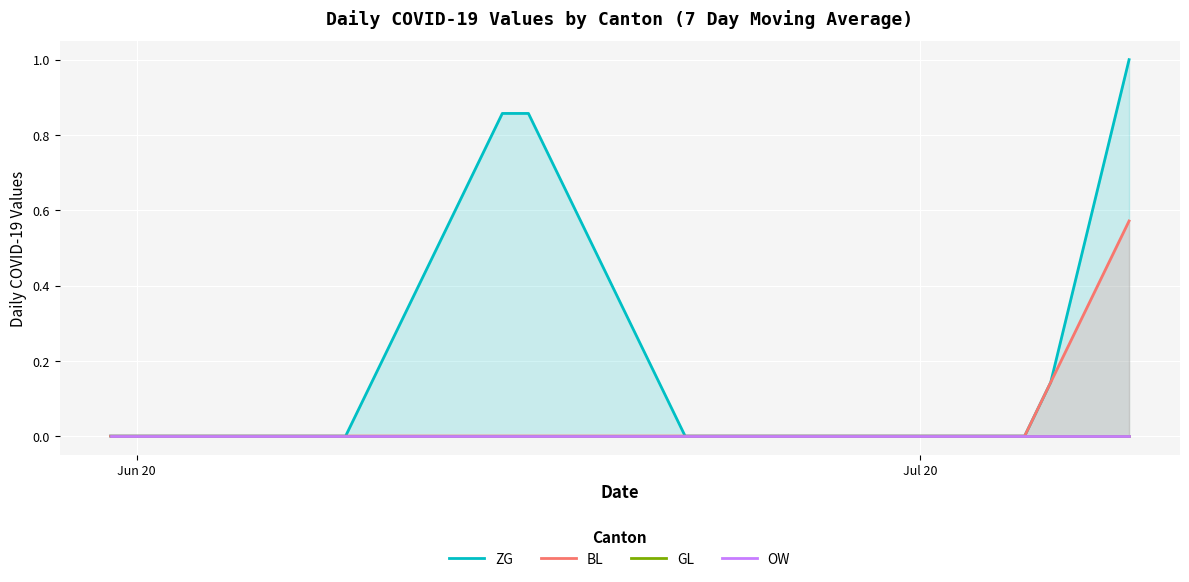

How many positive values does the BL series have?

4